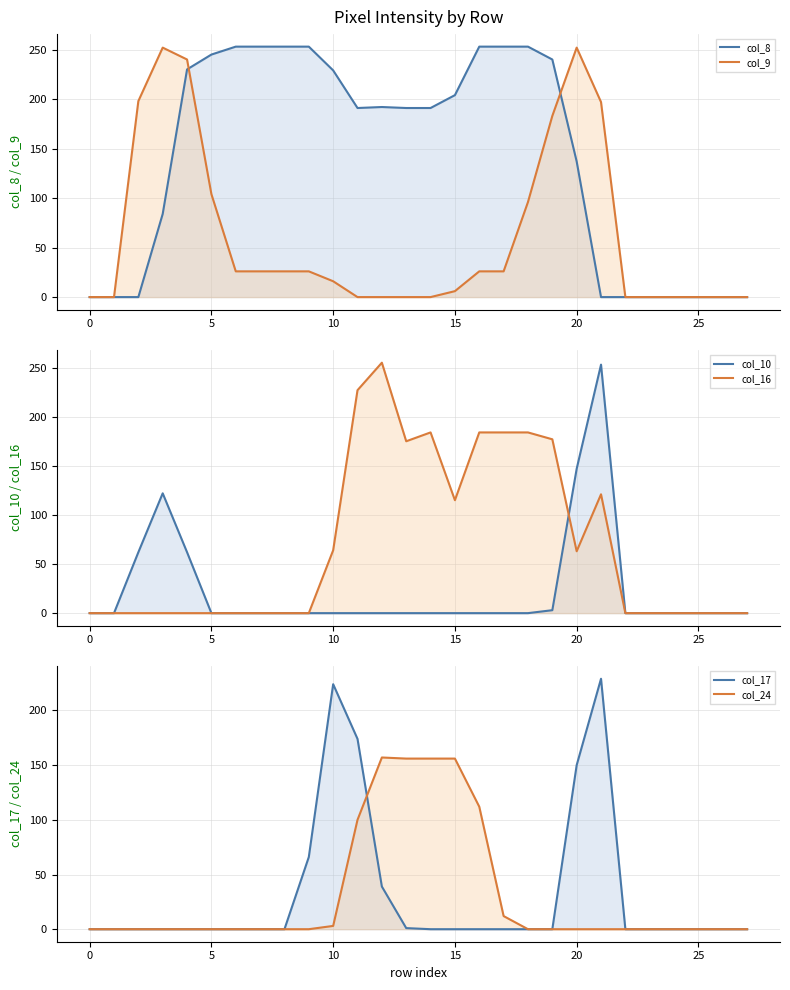

Rank the series by their maximum value, from highest to lowest.

col_16, col_8, col_10, col_9, col_17, col_24